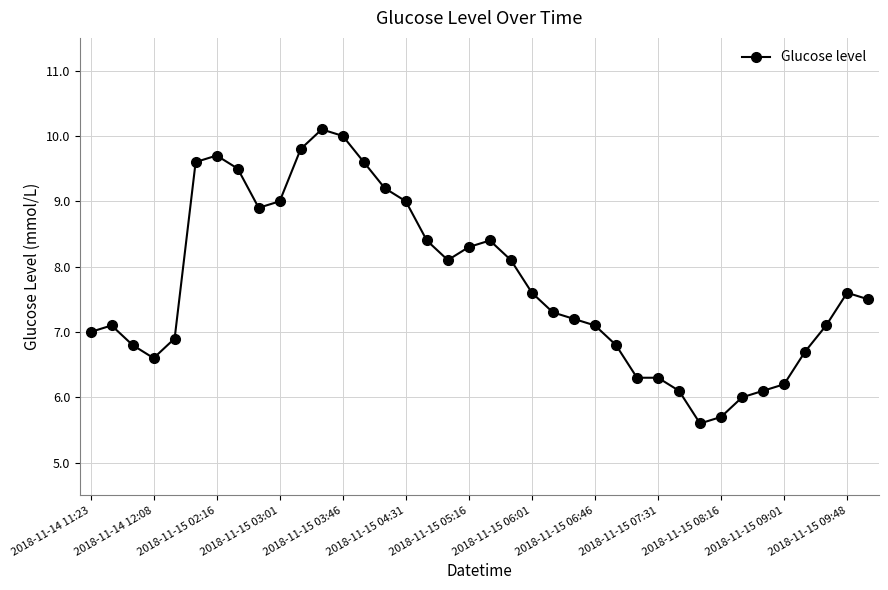

True or false: there are more than 2 points higher than both neighbors.

True